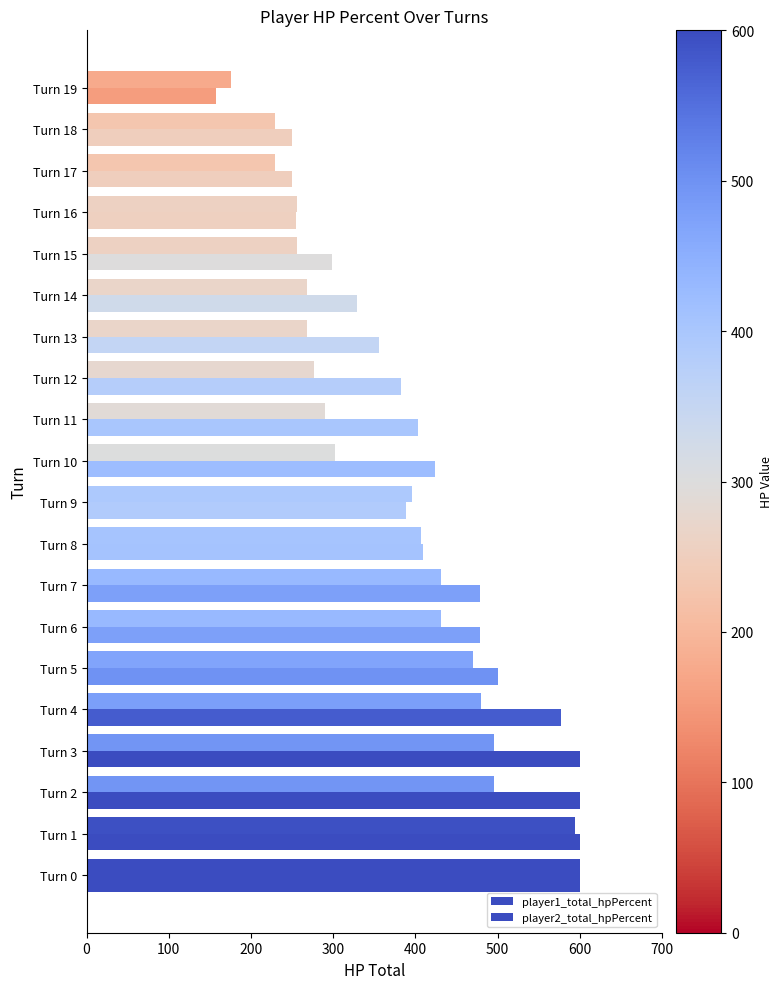

List the series in order of their peak value, lowest first.

player1_total_hpPercent, player2_total_hpPercent